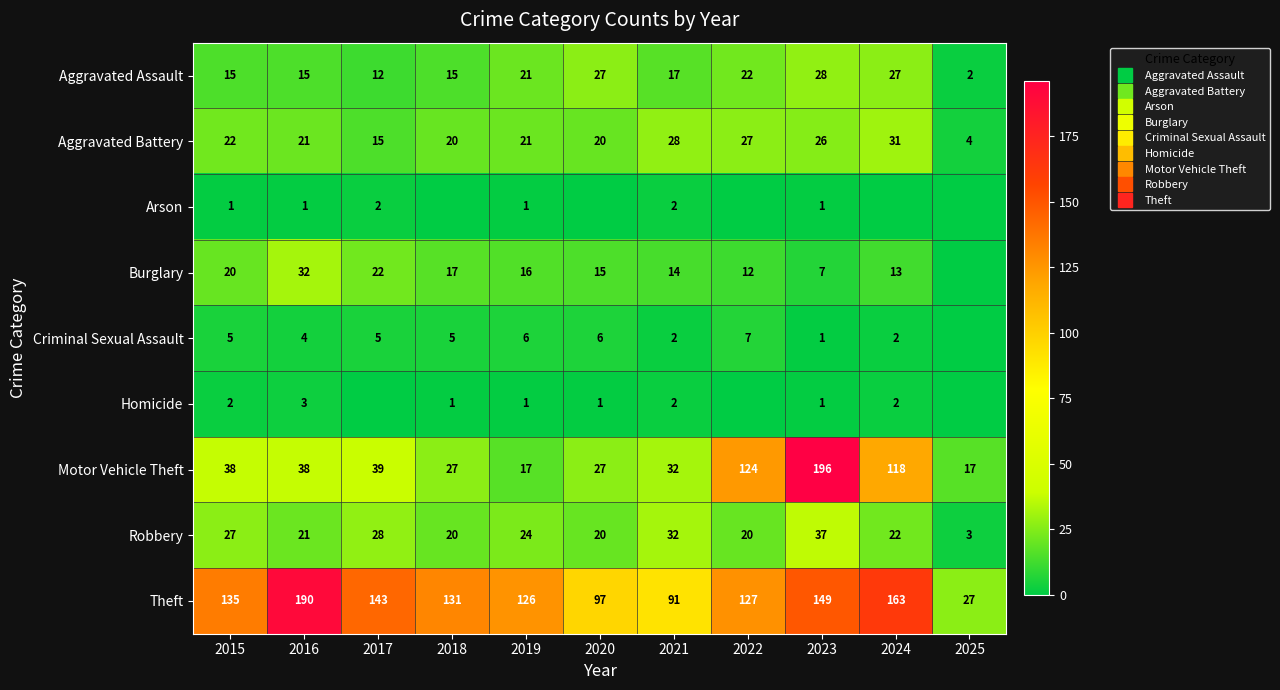

What is the total value across all series at 2015?

265